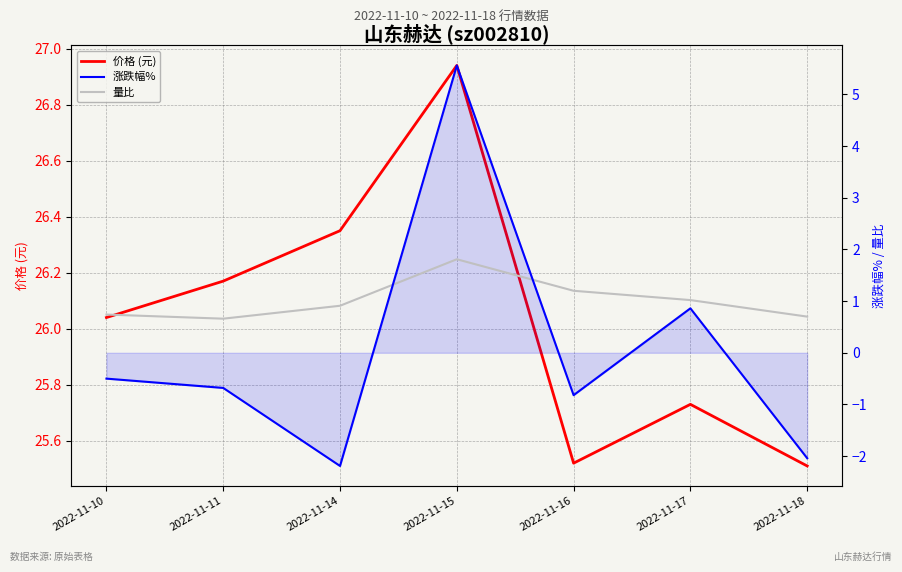

At which label does 涨跌幅% first exceed 0?

2022-11-15